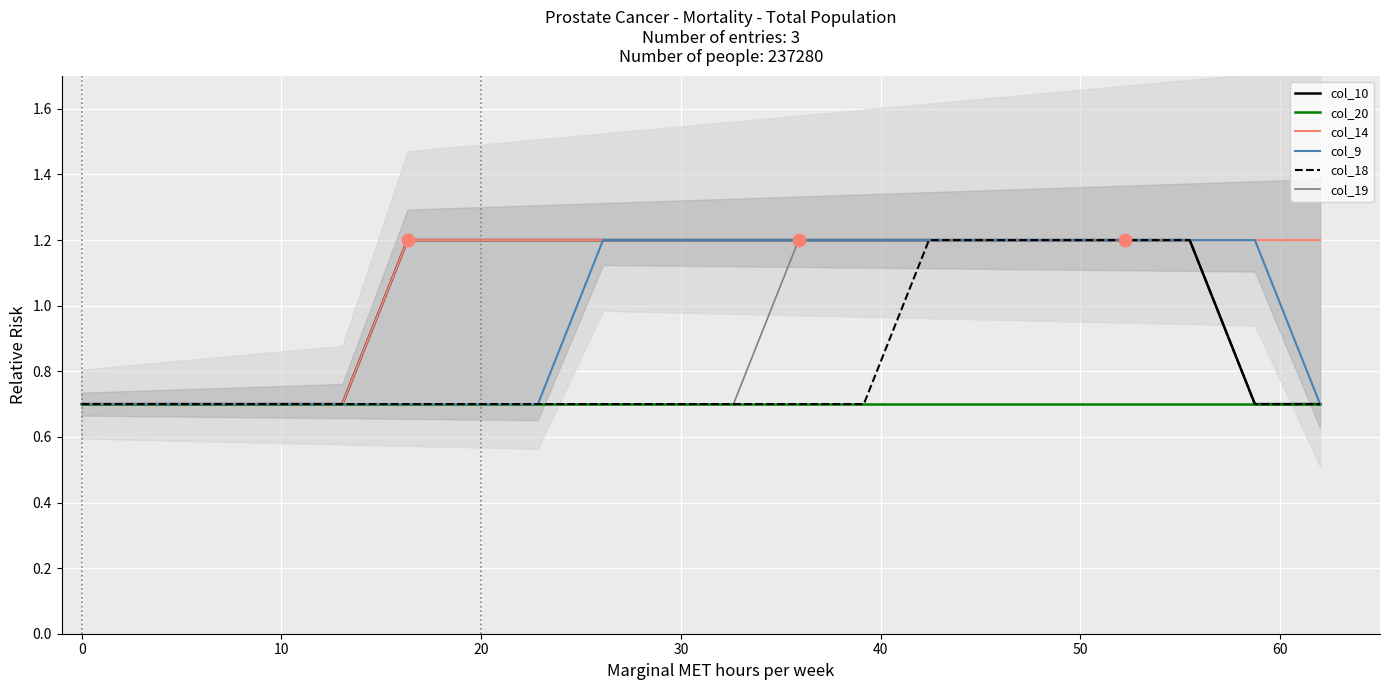

Which series has the largest Y range (max minus min)?

col_10